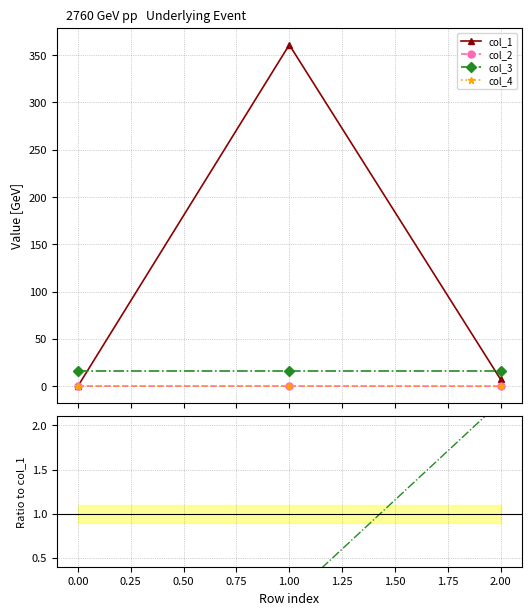

Does the chart display data point markers on the line(s)?

Yes